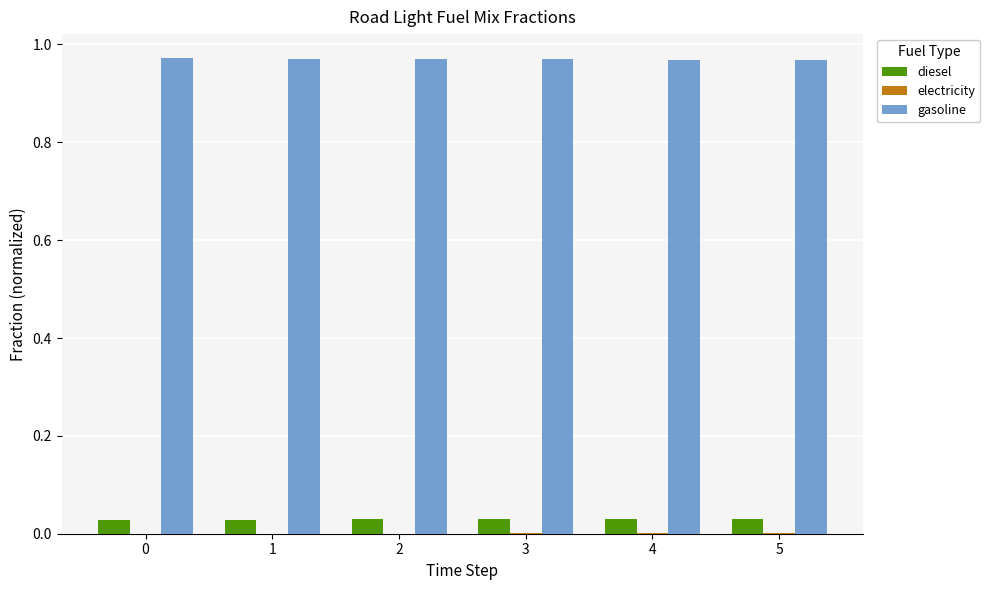

True or false: gasoline has a value of 1.6 at 3.

False